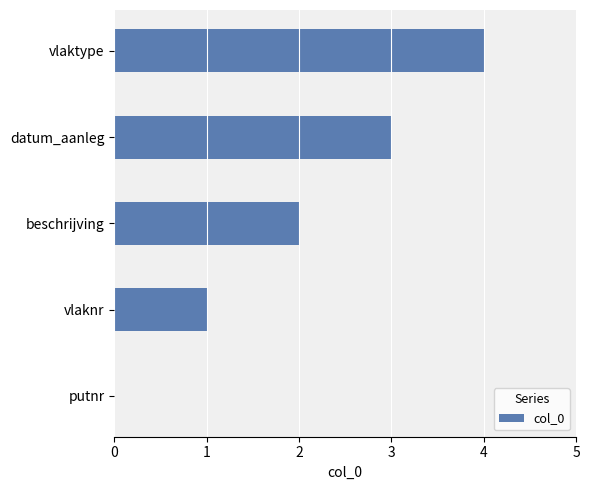

What is the greatest value displayed?

4